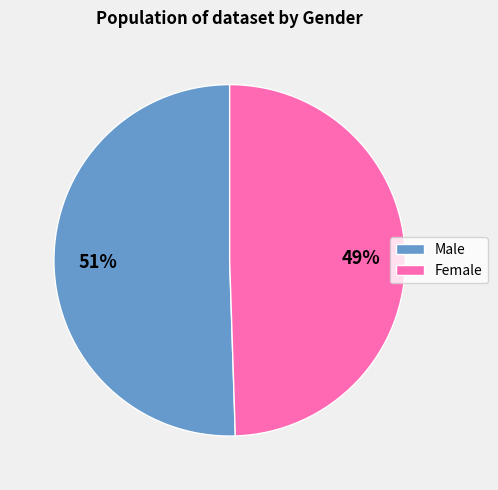

What is the smallest slice in the pie chart?

Female